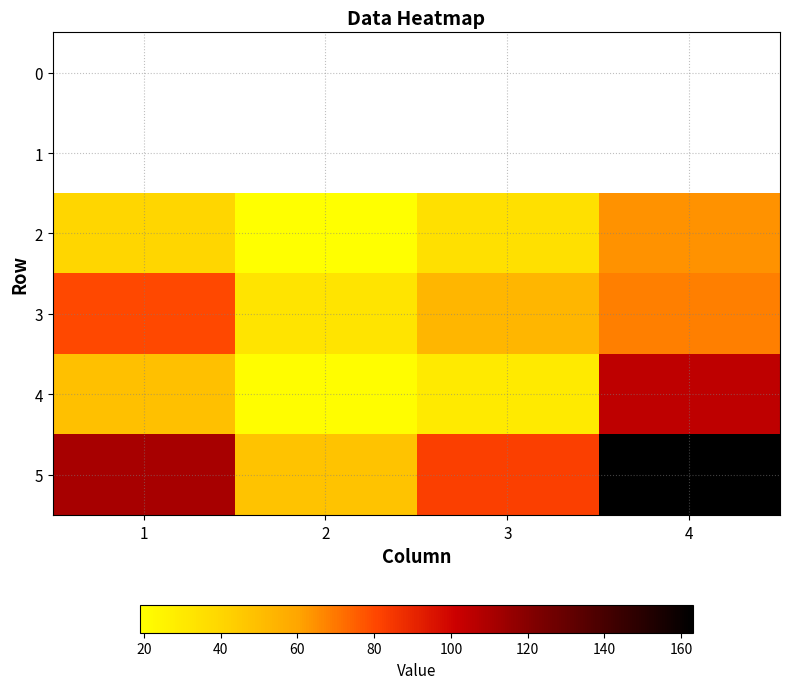

Is the value of 0 at 2 greater than the value of 4 at 3?

No